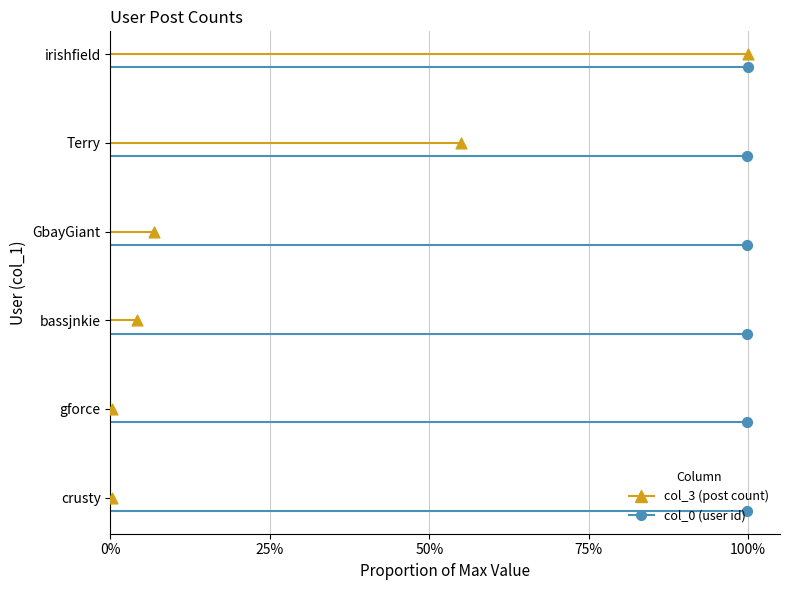

What are all the series names shown in the legend?

col_3, col_0